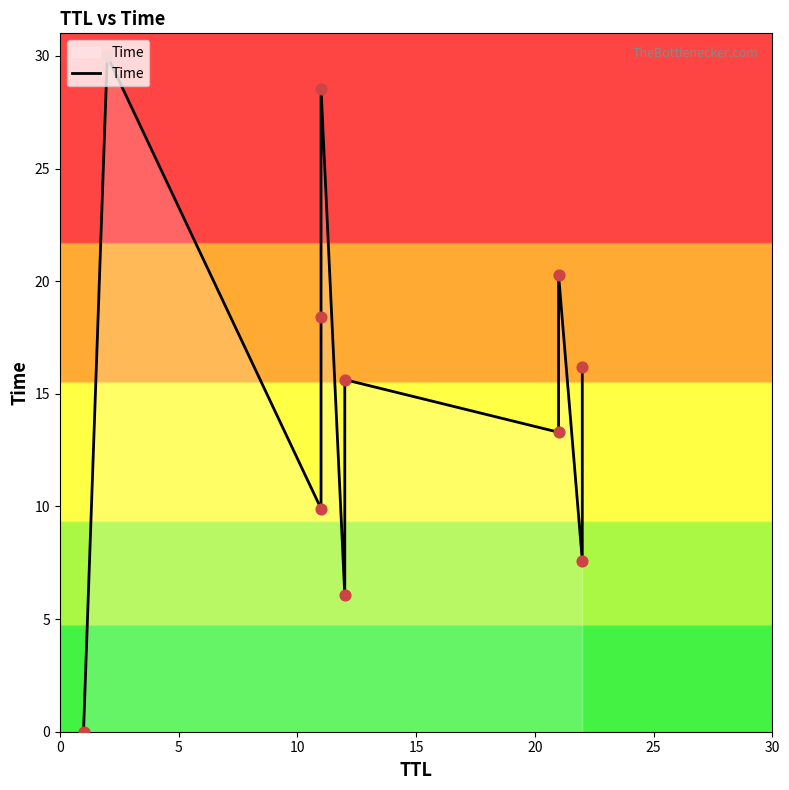

What is the ratio of the value at 20 to the value at 10?

2.9